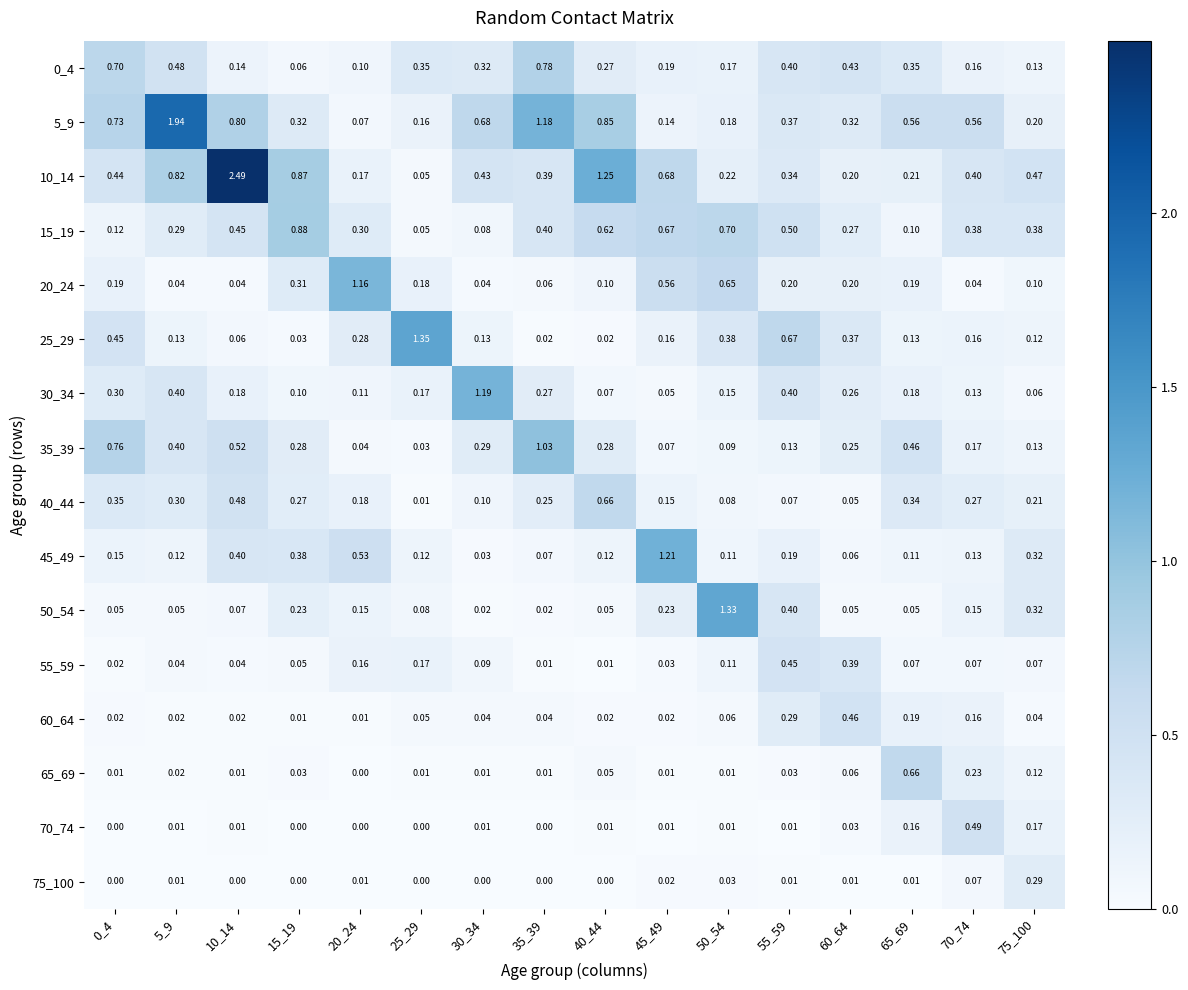

Is the value of 50_54 at 50_54 greater than the value of 75_100 at 55_59?

Yes